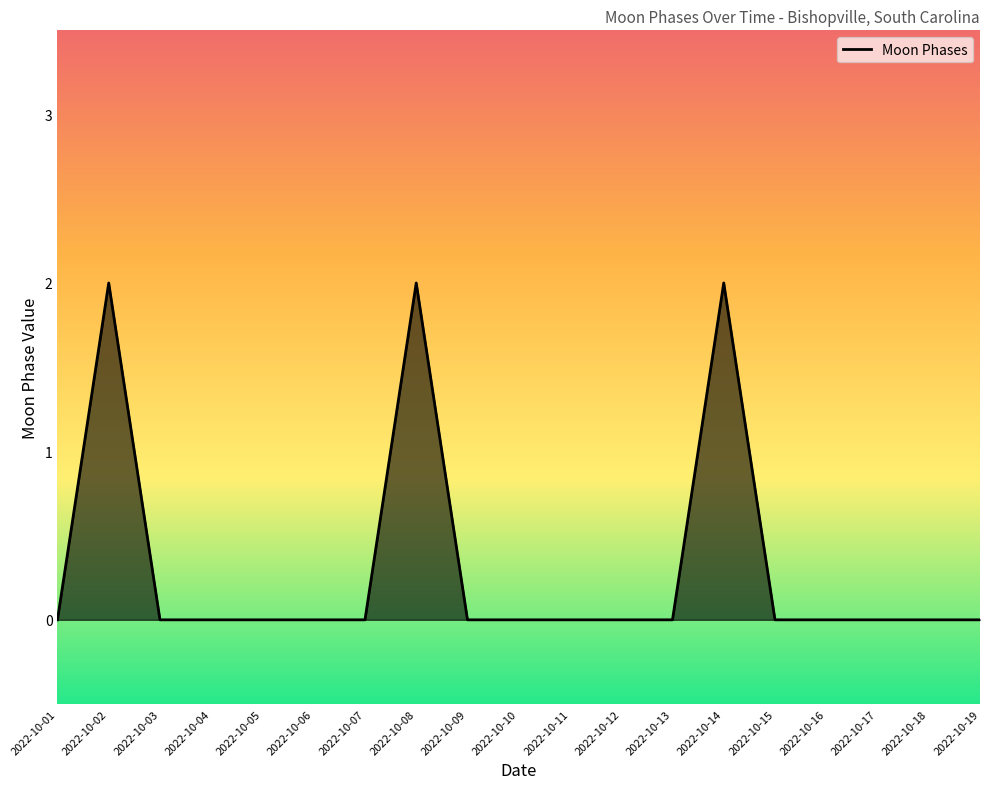

The chart shows a value of 0 at 2022-10-05. True or false?

True